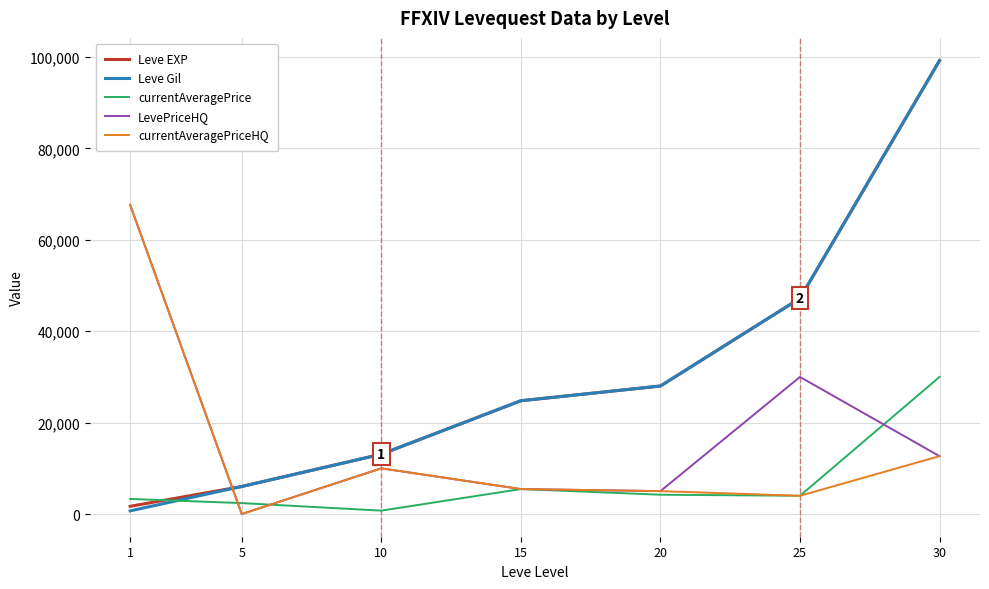

The value of currentAveragePrice at 5 is 2395. True or false?

True